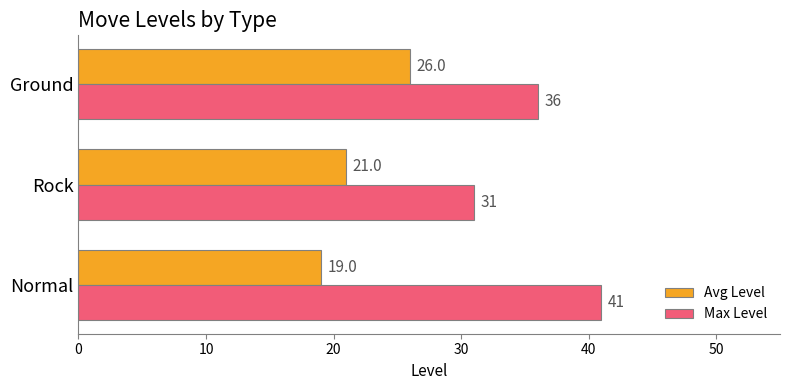

At which label is Max Level closest to 36?

Ground